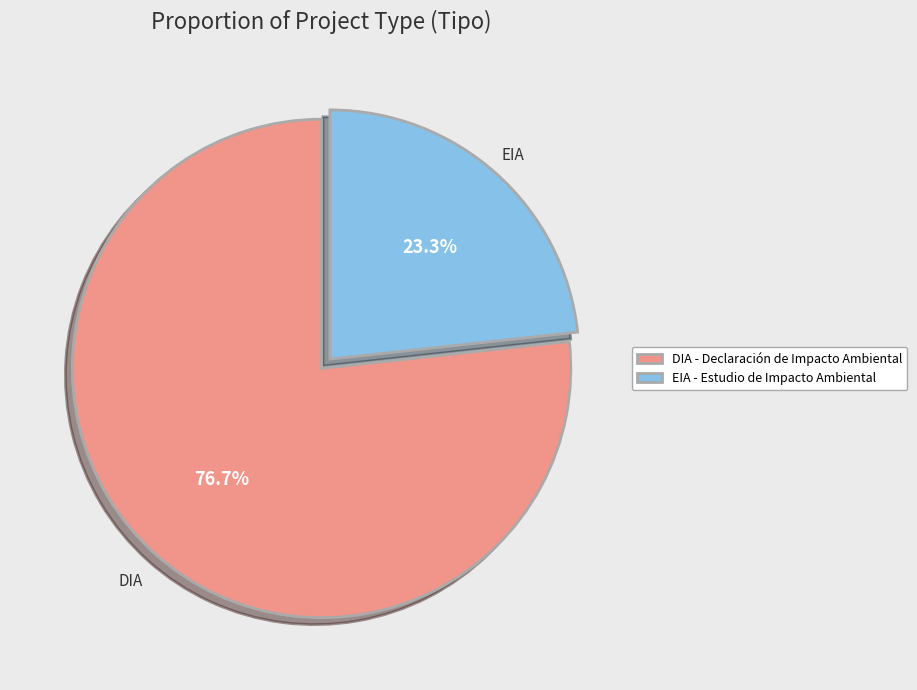

Which has a higher value, DIA or EIA?

DIA